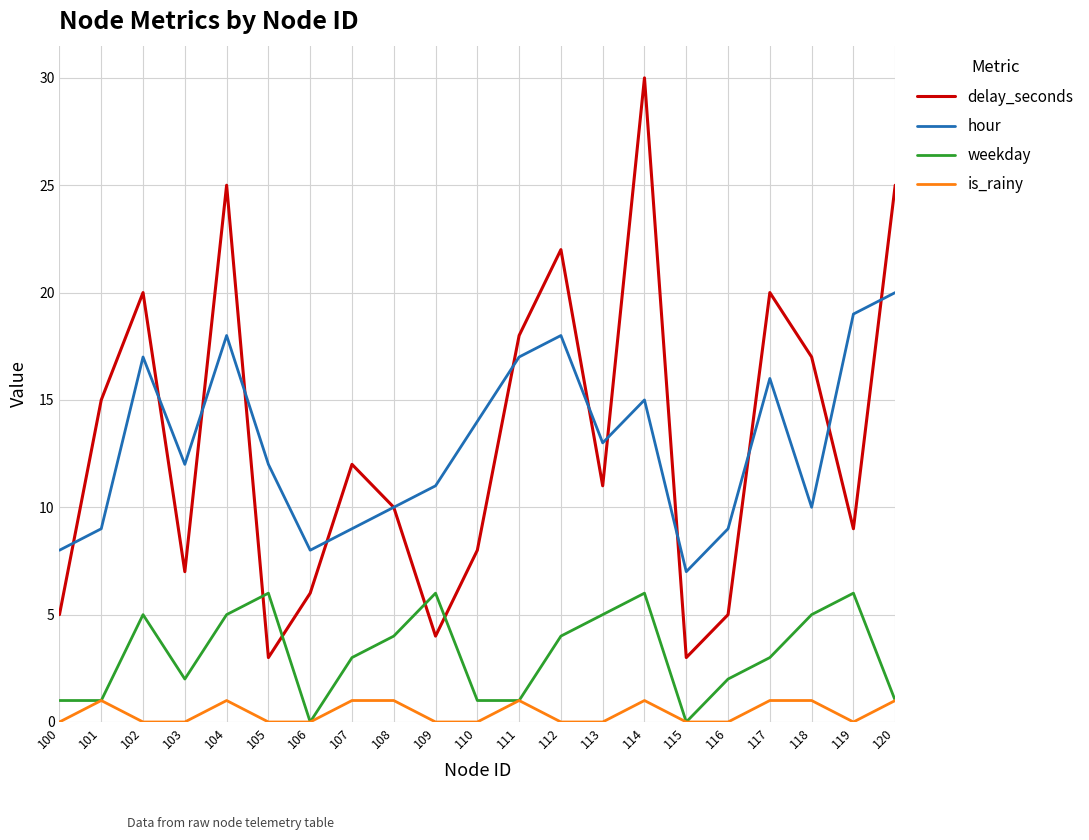

Where do weekday and delay_seconds first cross each other?

104 and 105